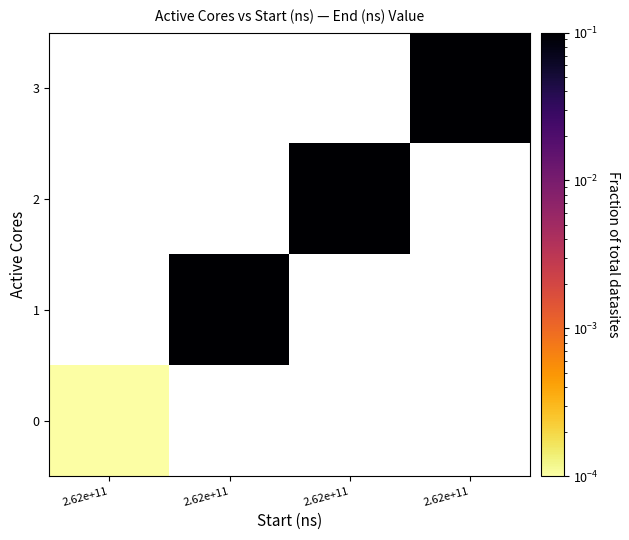

Count the number of categories in the chart.

4